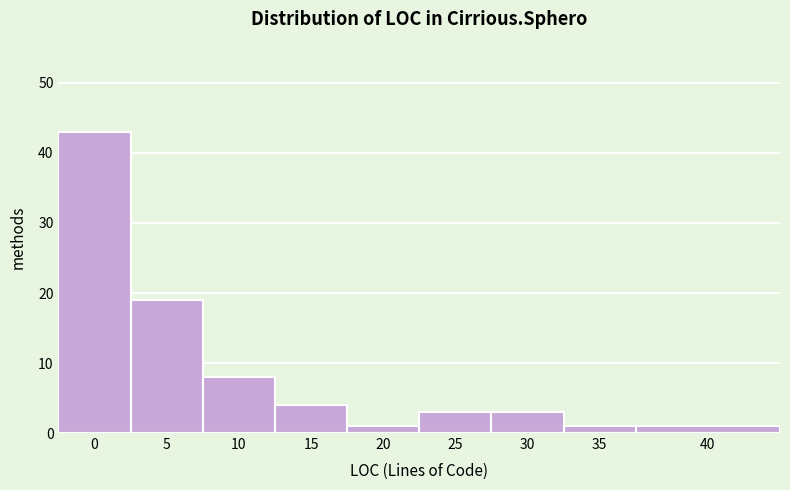

Reading left to right, list all the values displayed in this chart.

43	19	8	4	1	3	3	1	1